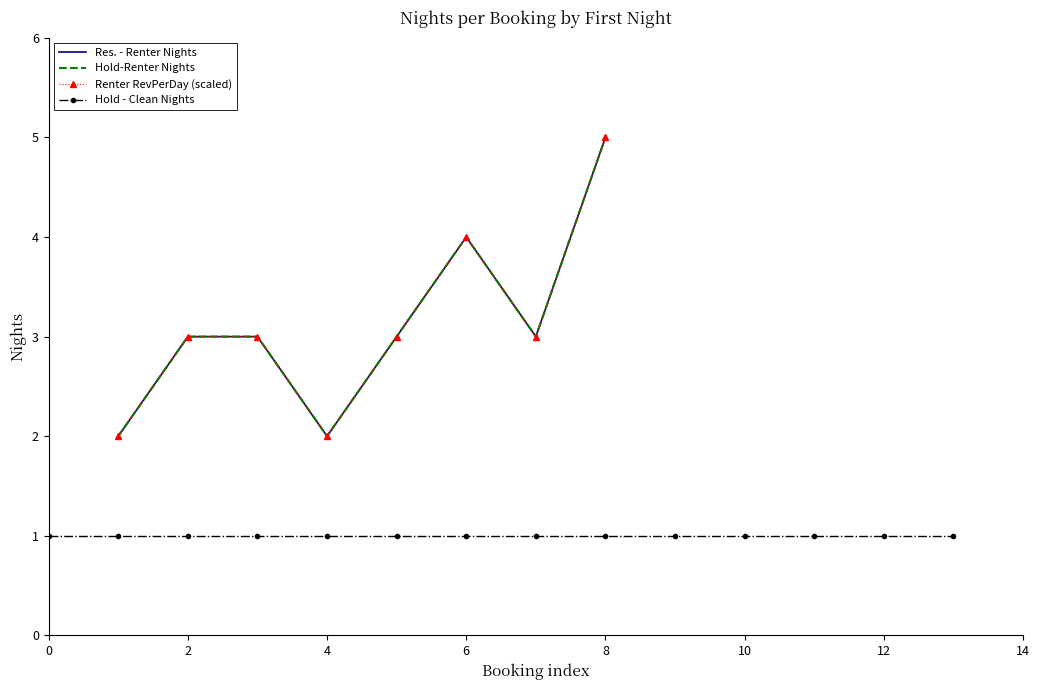

What is the difference between the maximum and second lowest values?

3